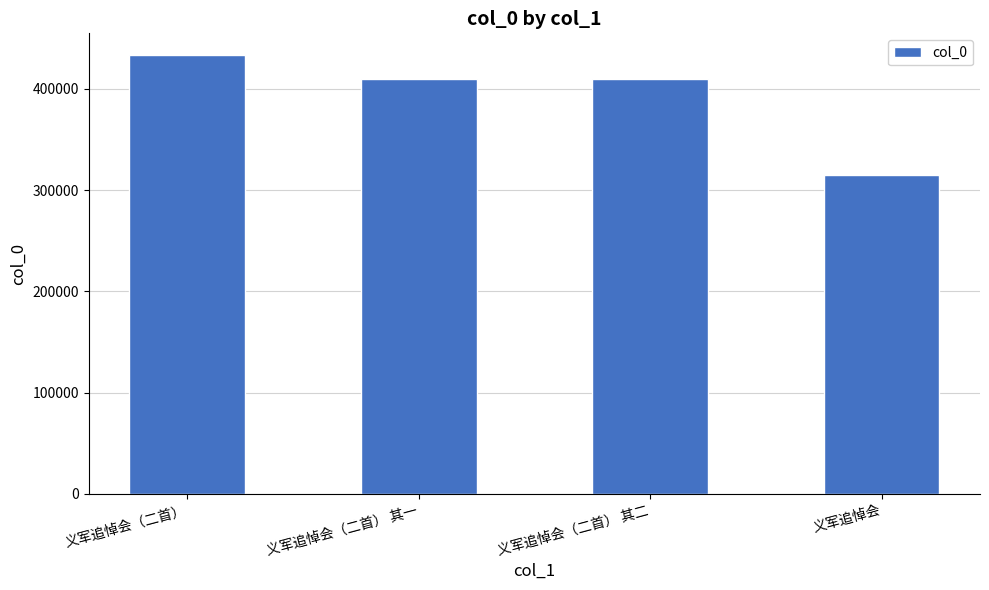

What is the change in value from 义军追悼会（二首） to 义军追悼会（二首） 其一?

-23139